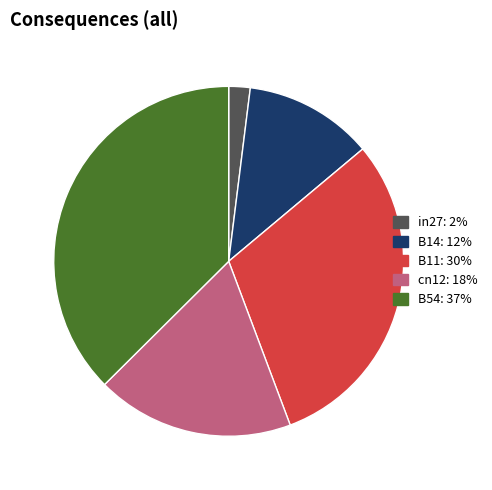

What is the smallest slice in the pie chart?

in27